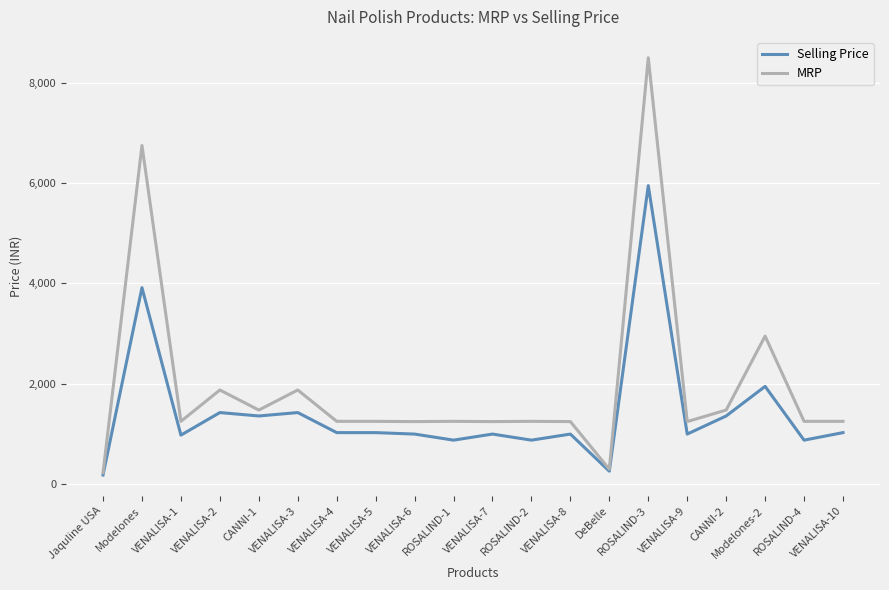

Does the chart have visible grid lines?

Yes